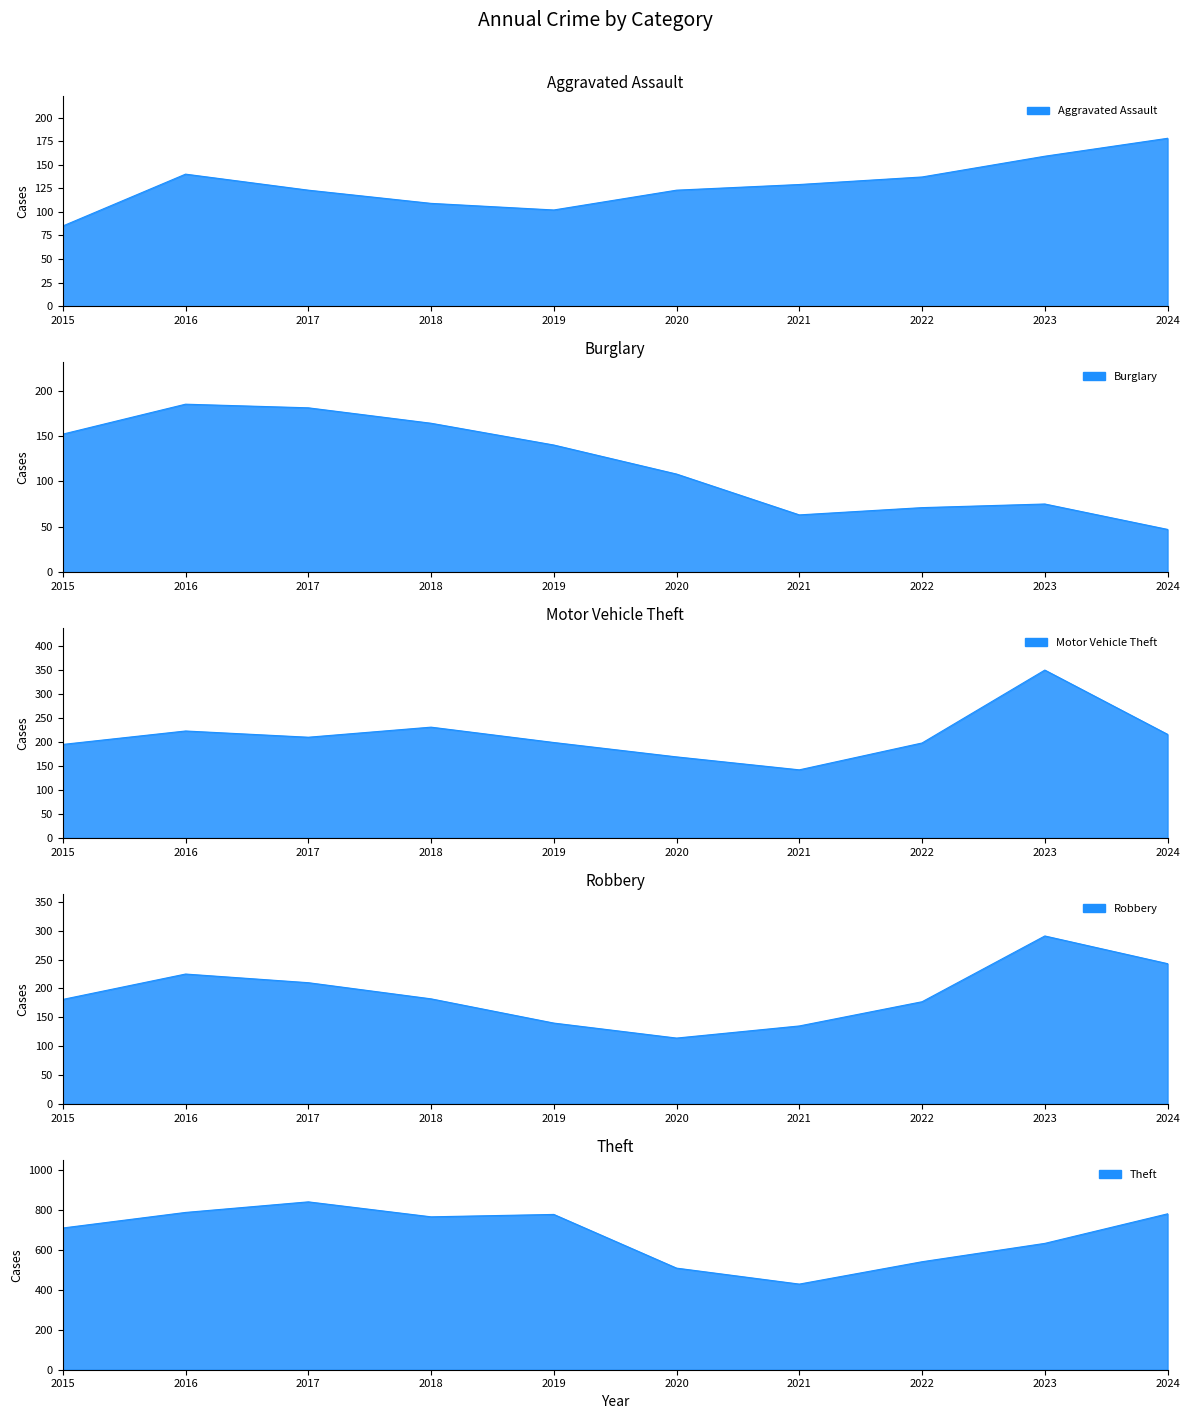

Reading right to left, list all the values displayed in this chart.

Aggravated Assault: 178	159	137	129	123	102	109	123	140	85
Burglary: 47	75	71	63	108	140	164	181	185	152
Motor Vehicle Theft: 216	350	198	142	169	199	231	210	223	195
Robbery: 243	291	177	135	114	140	182	210	225	181
Theft: 781	633	541	429	509	778	766	841	788	710